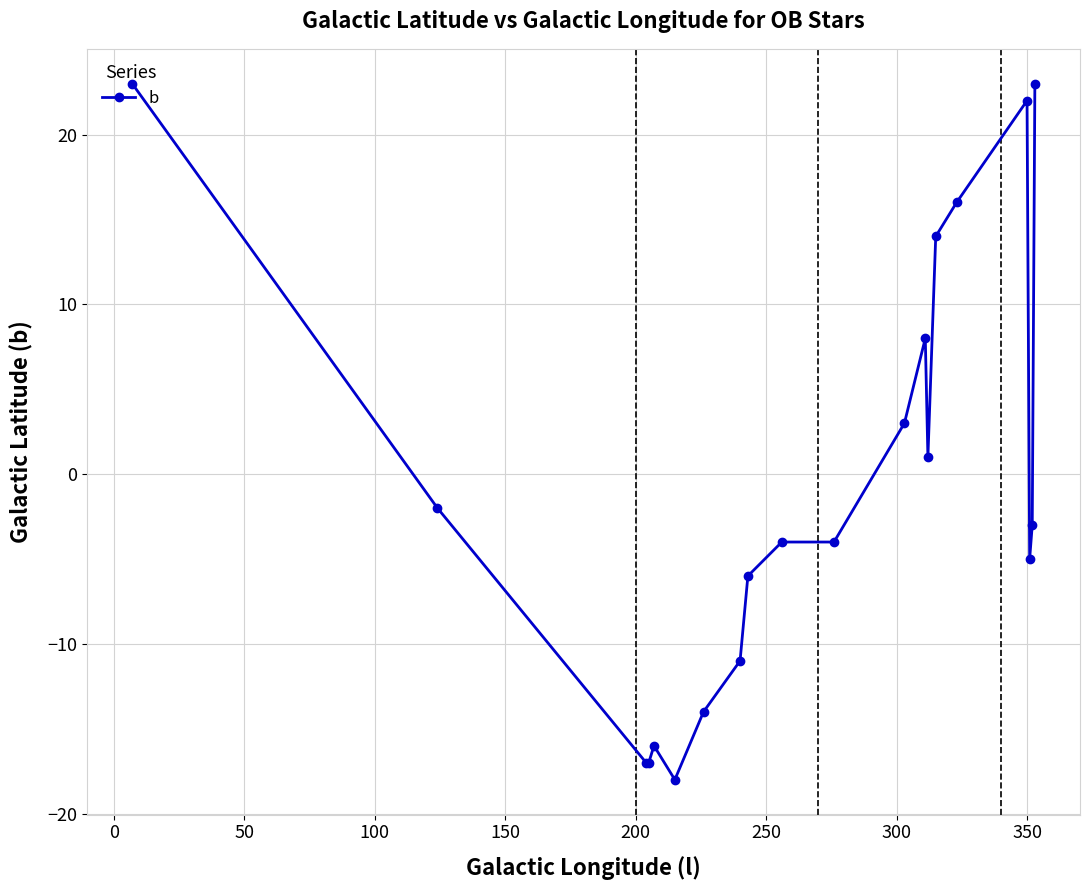

Count the number of values greater than -3.

9